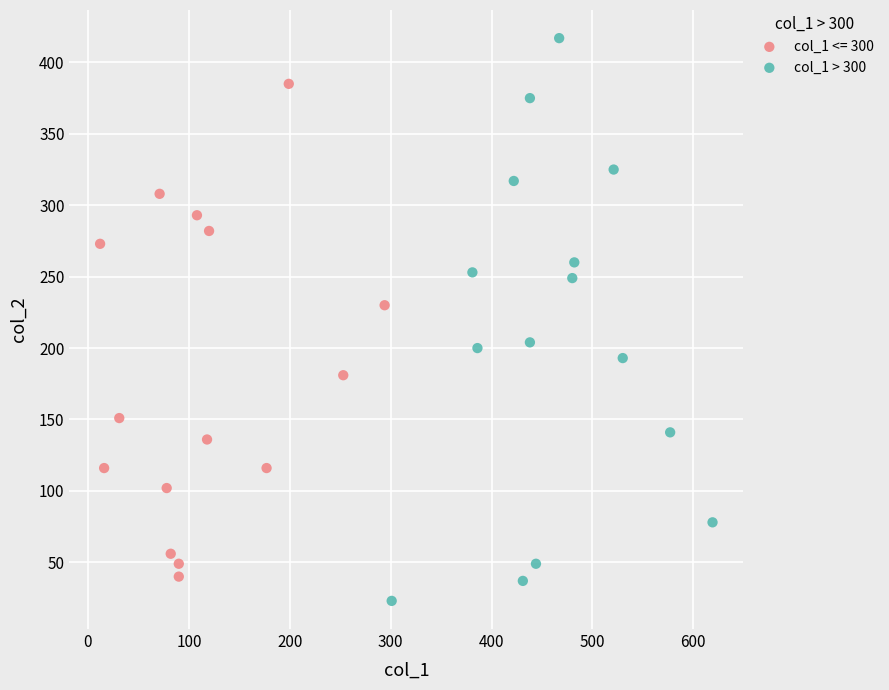

Which series reaches the maximum Y coordinate?

col_1 > 300